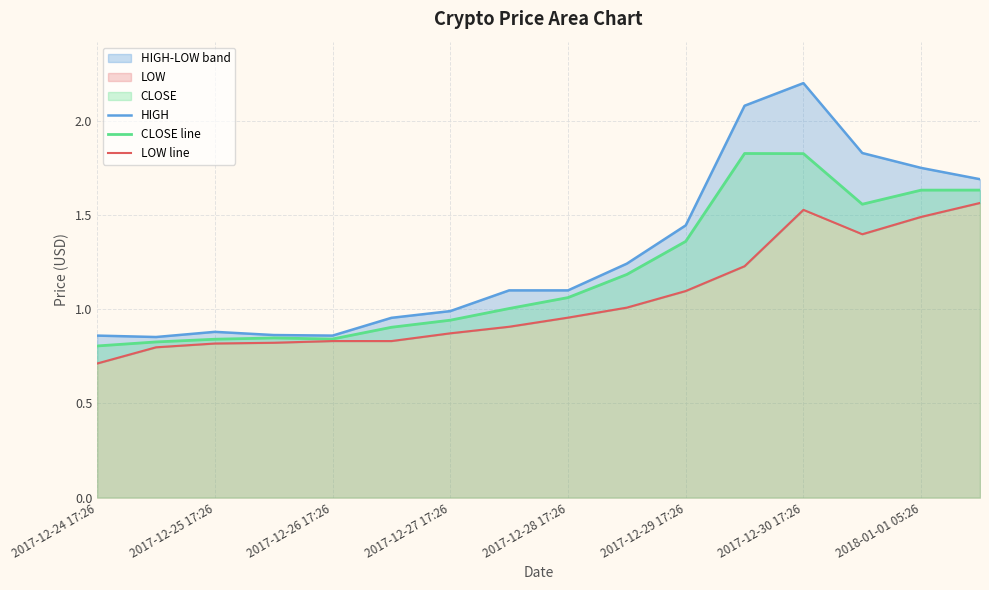

The CLOSE line series shows 2.3 at 2017-12-29 17:26. True or false?

False